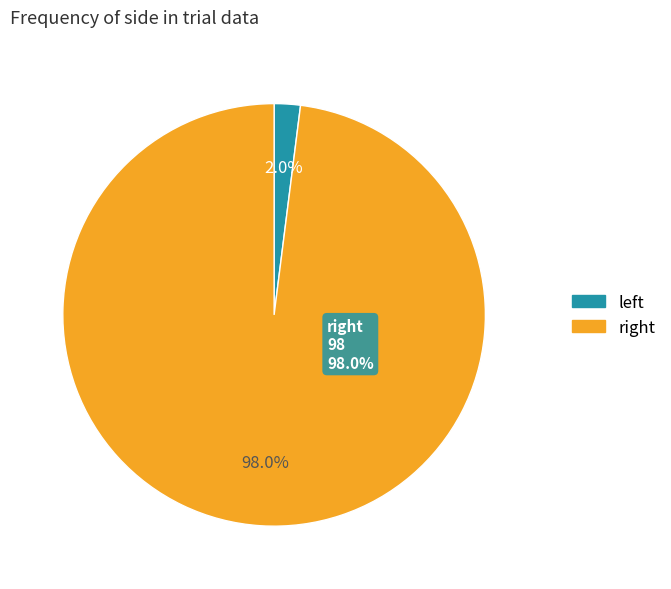

What is the smallest slice in the pie chart?

left